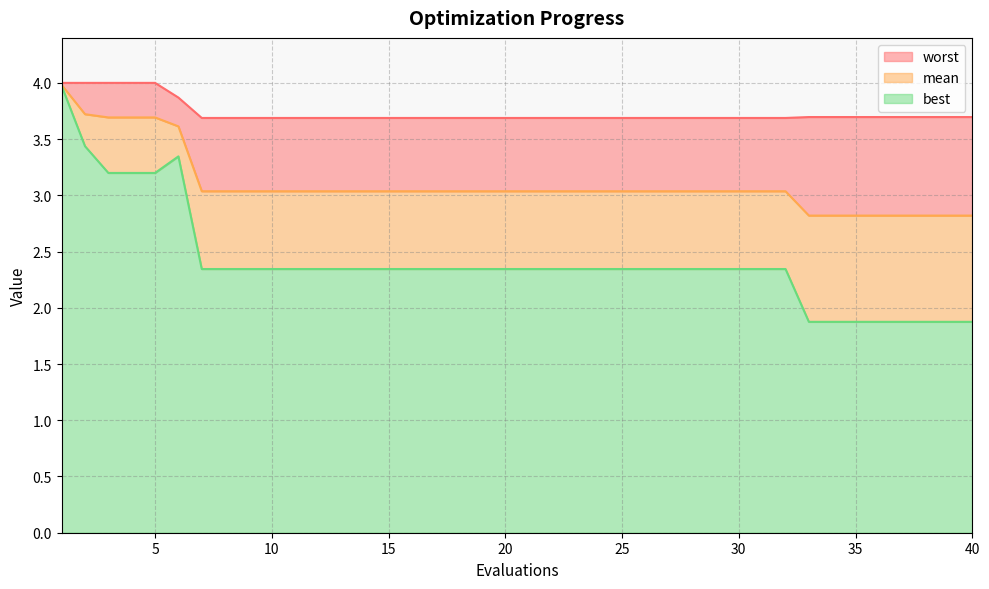

What is the difference between the maximum and second lowest values in the best series?

2.1